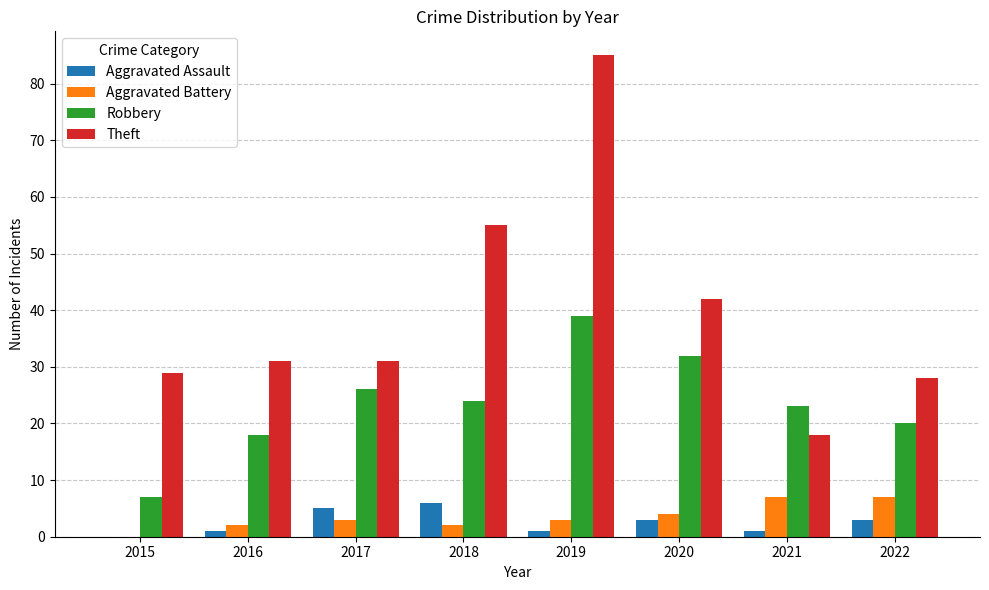

Is the value of Aggravated Battery at 2019 greater than the value of Robbery at 2017?

No